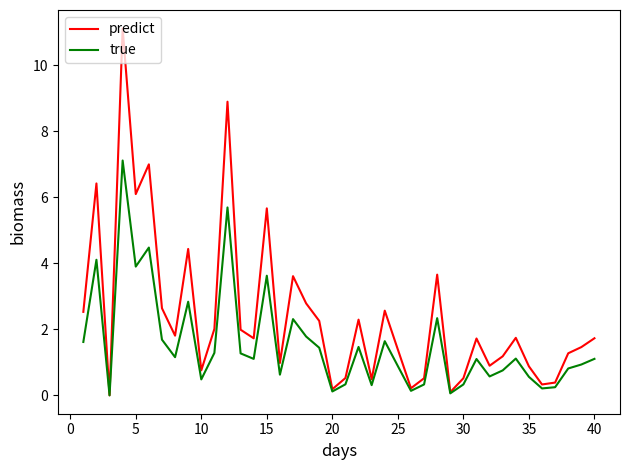

Which series has the widest spread of values?

predict